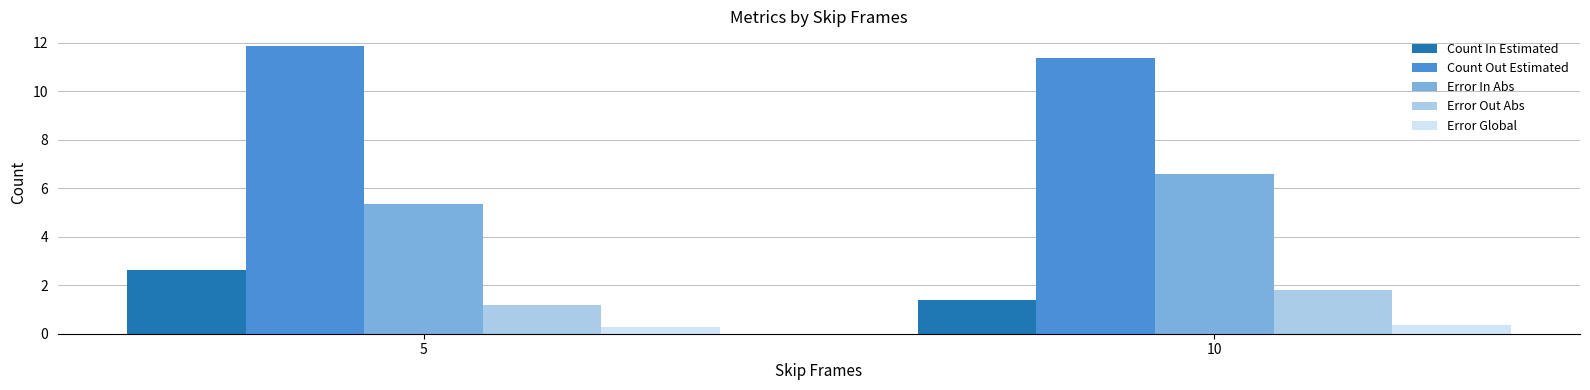

At 10, list the series in order from smallest to largest.

Error Global, Count In Estimated, Error Out Abs, Error In Abs, Count Out Estimated